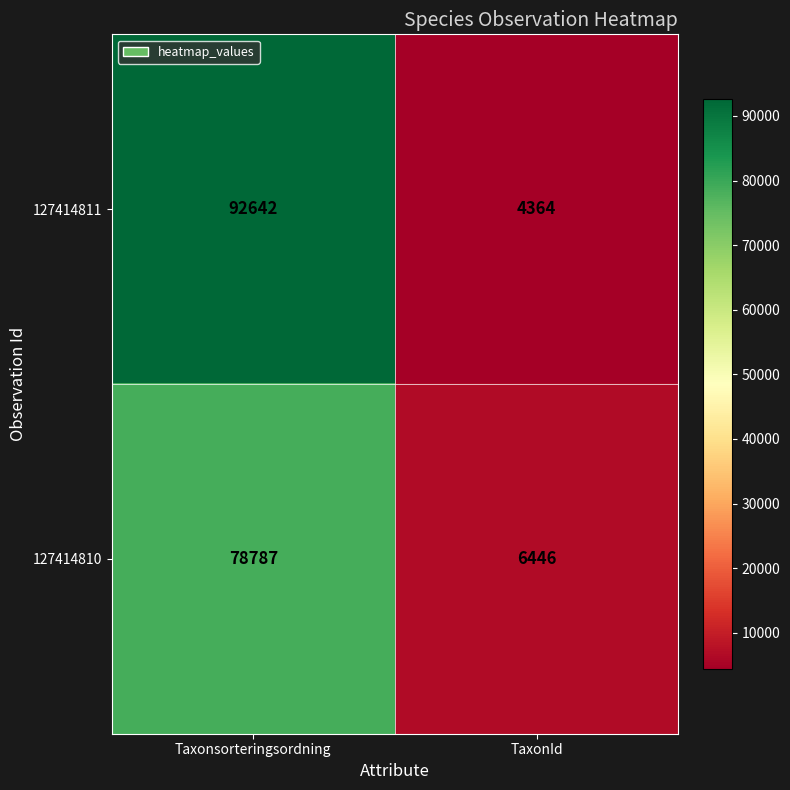

What is the sum of all 127414811 values?

97006